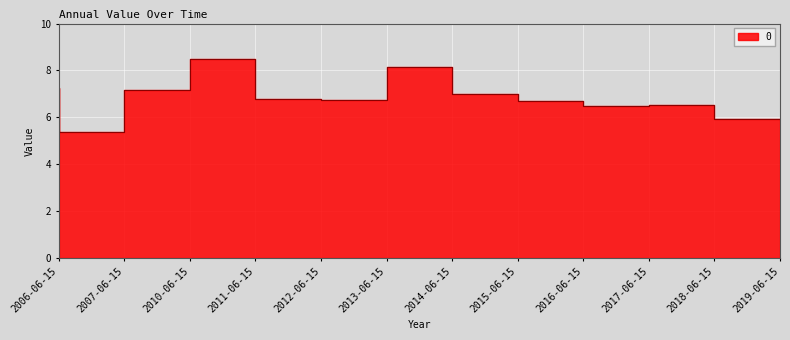

How many data points are less than 6?

2